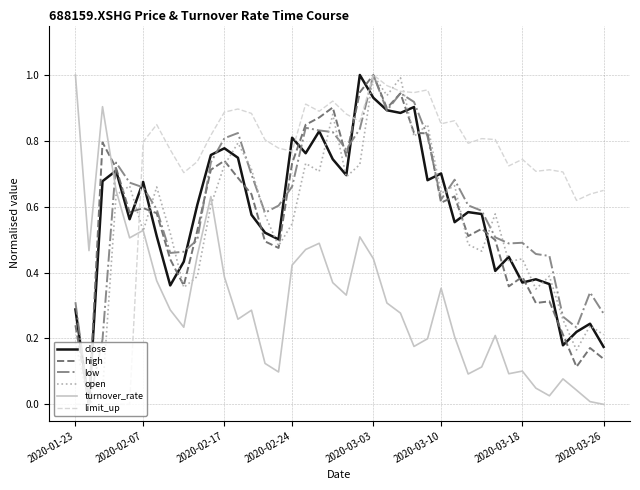

True or false: low and high cross at least once.

True